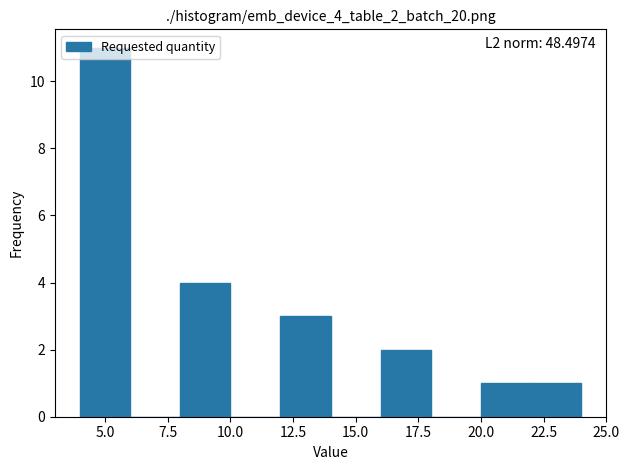

Which range on the x-axis has the tallest bar?

4 to 6